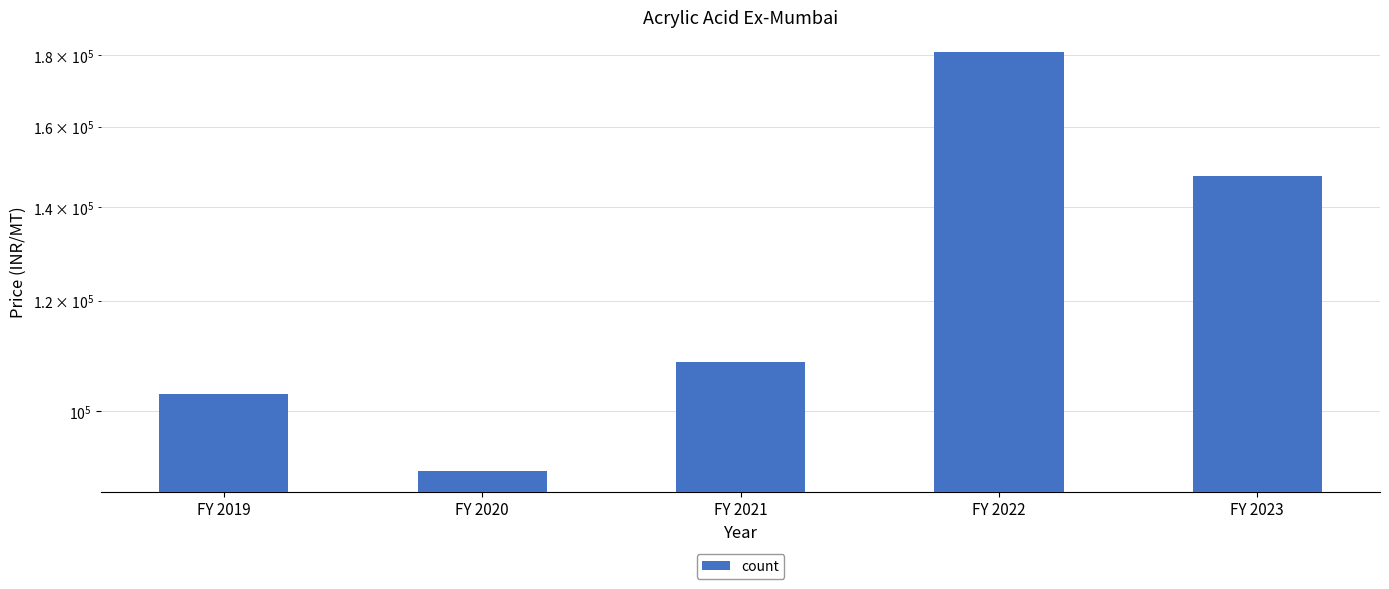

Does the chart contain stacked bars?

No